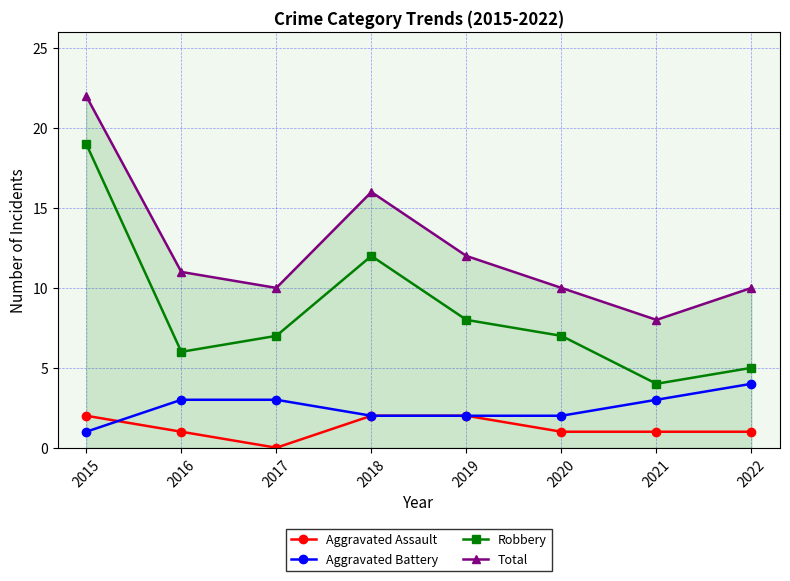

True or false: Total and Robbery intersect in this chart.

False